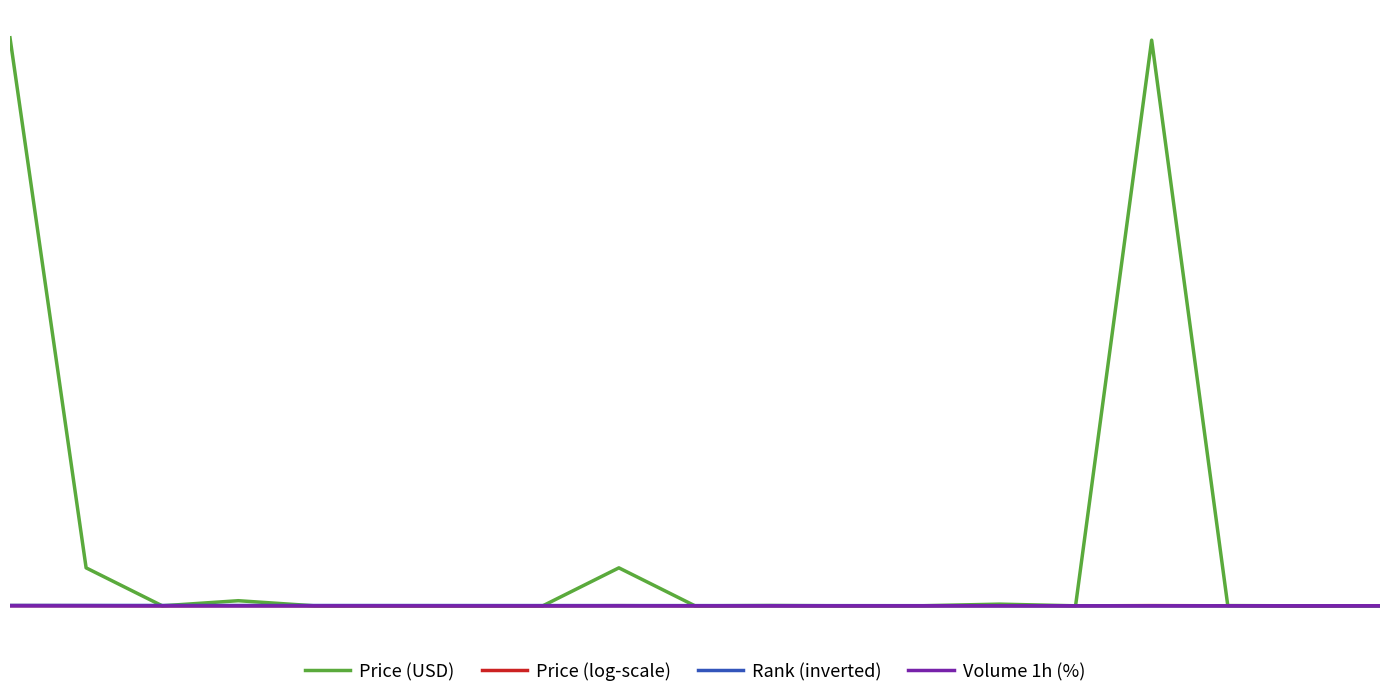

What are all the series names shown in the legend?

Price (USD), Price (log-scale), Rank (inverted), Volume 1h (%)